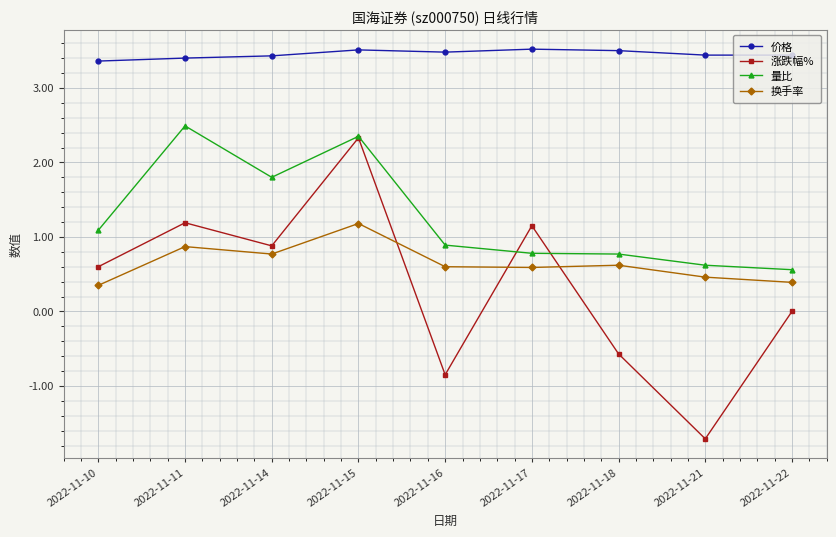

What are all the series names shown in the legend?

价格, 涨跌幅%, 量比, 换手率